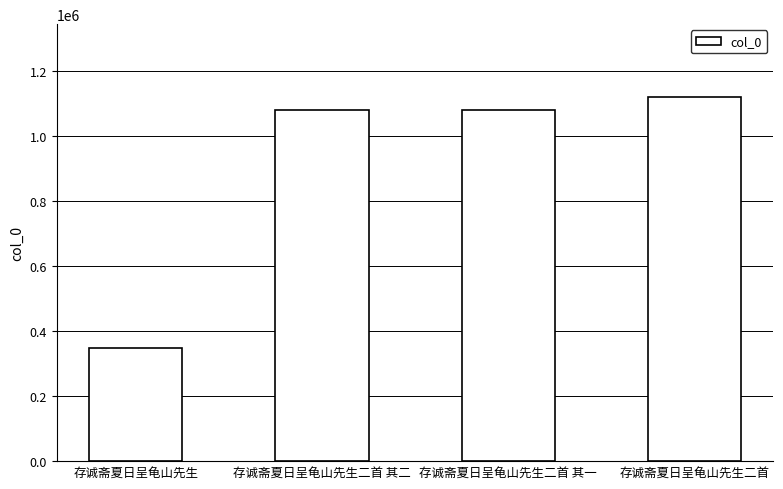

What is the maximum value shown in the chart?

1119783